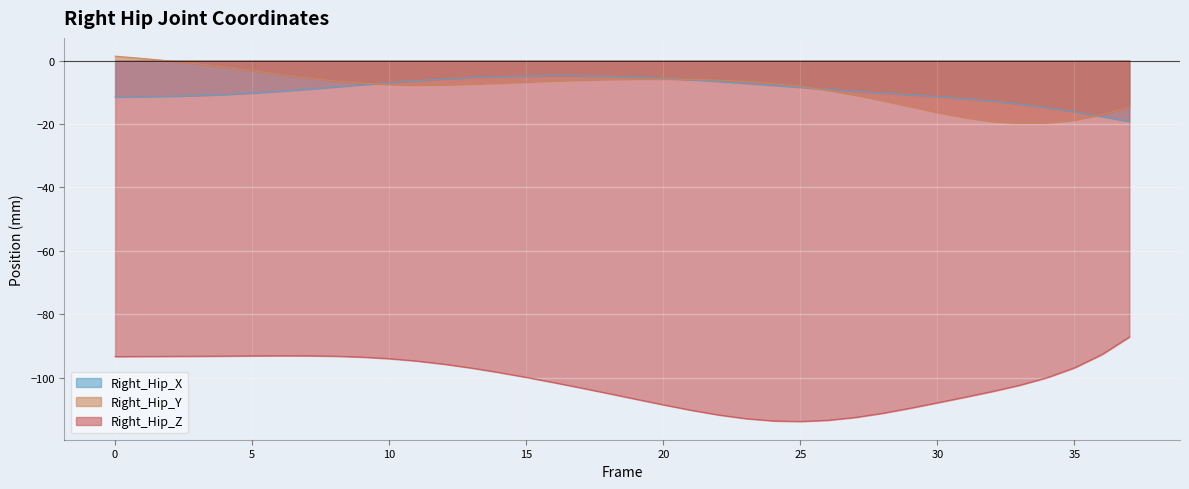

Which series has the largest total across all categories?

Right_Hip_Y